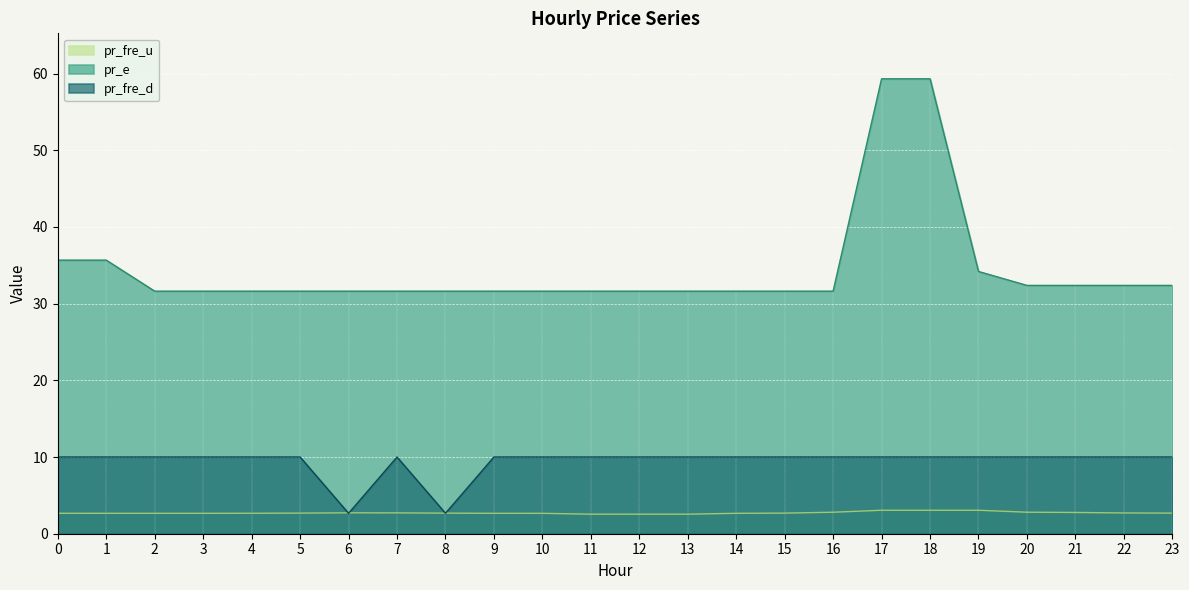

Reading left to right, transcribe all the data shown in this chart.

pr_fre_u: 2.7	2.7	2.7	2.7	2.7	2.7	2.7	2.7	2.7	2.7	2.7	2.5	2.5	2.5	2.7	2.7	2.8	3.1	3.1	3.1	2.8	2.8	2.7	2.7
pr_e: 35.7	35.7	31.6	31.6	31.6	31.6	31.6	31.6	31.6	31.6	31.6	31.6	31.6	31.6	31.6	31.6	31.6	59.3	59.3	34.2	32.4	32.4	32.4	32.4
pr_fre_d: 10.0	10.0	10.0	10.0	10.0	10.0	2.7	10.0	2.7	10.0	10.0	10.0	10.0	10.0	10.0	10.0	10.0	10.0	10.0	10.0	10.0	10.0	10.0	10.0